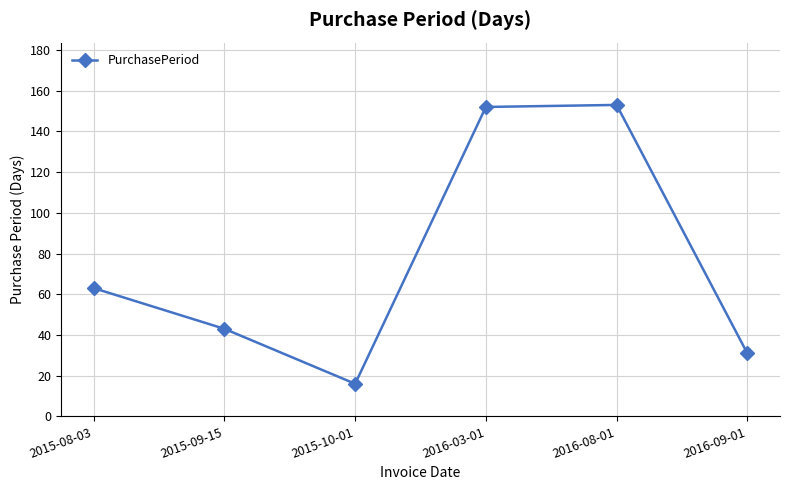

What is the difference between the values at 2016-08-01 and 2016-09-01?

122